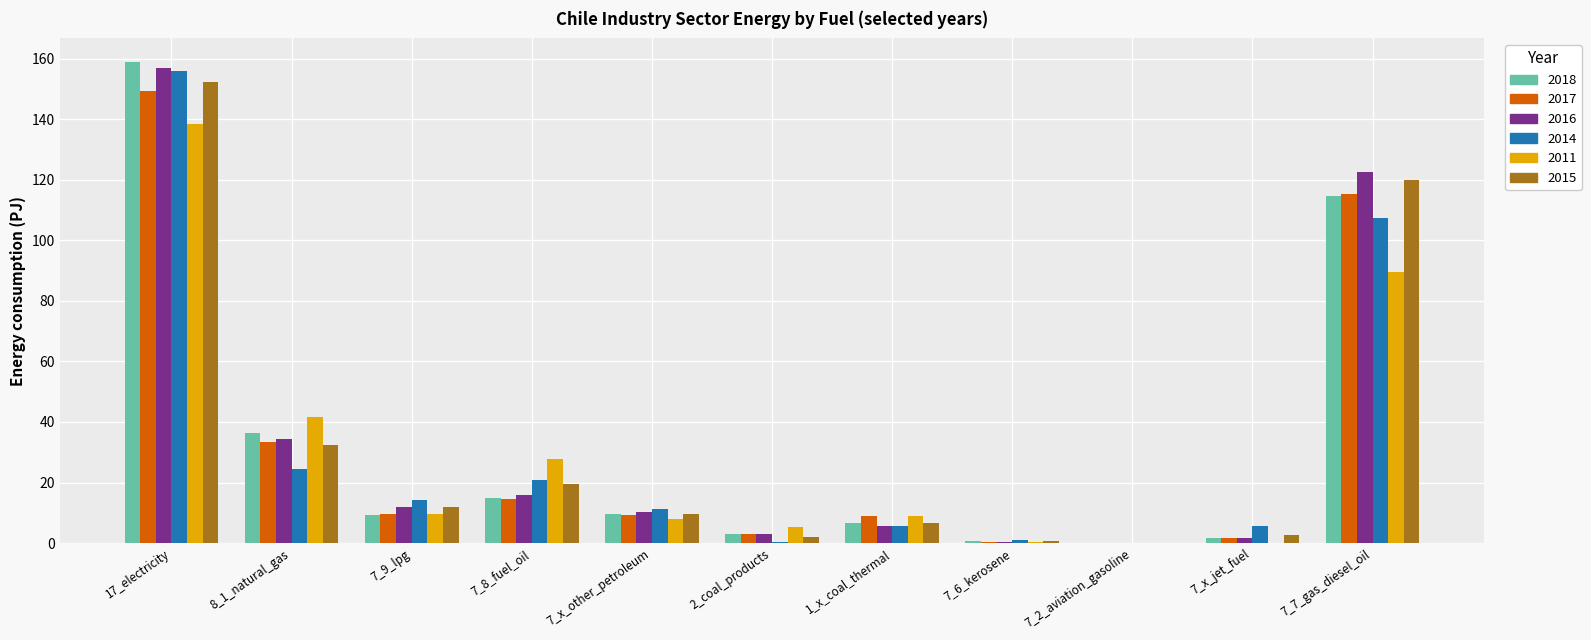

The 2017 series shows 115.4 at 7_7_gas_diesel_oil. True or false?

True